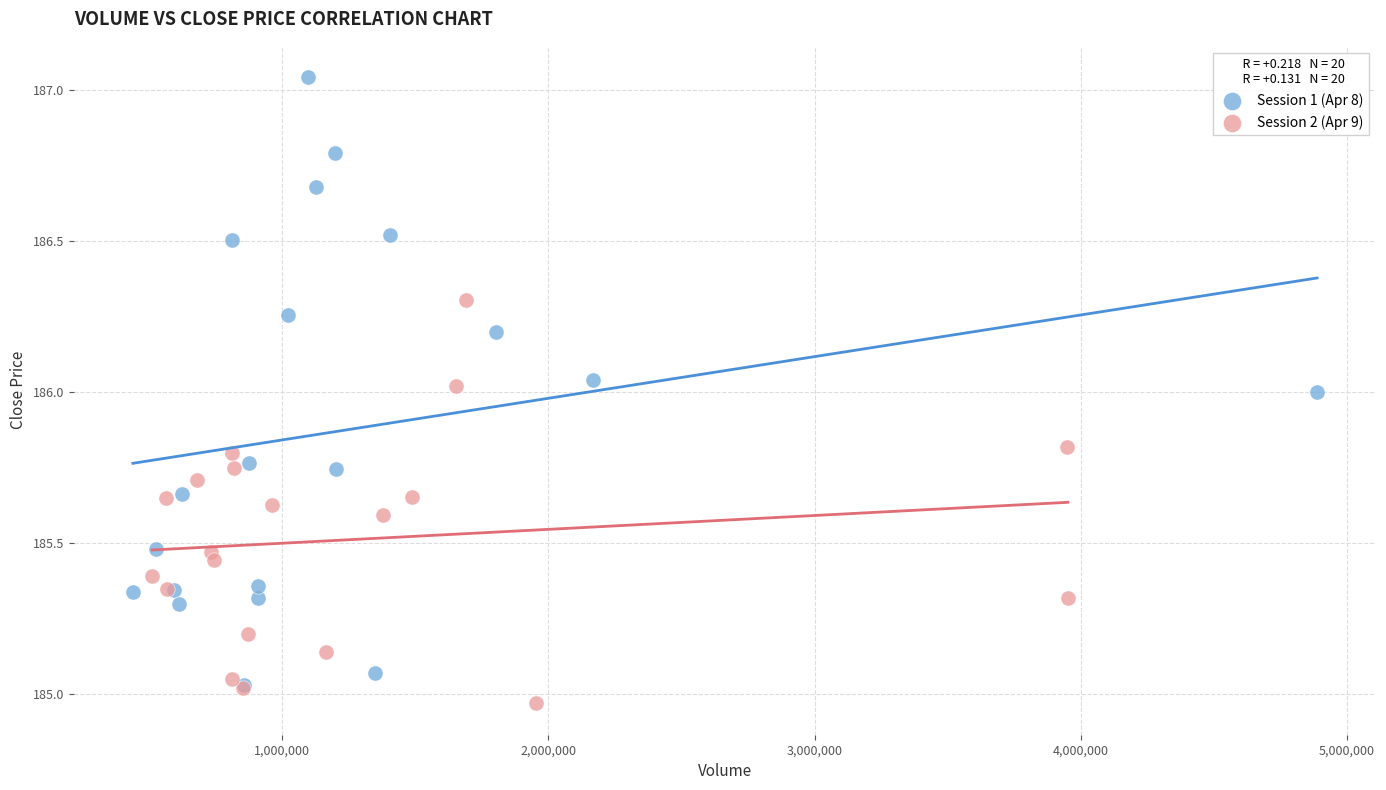

Which series has the widest spread of Y values?

Session 1 (Apr 8)